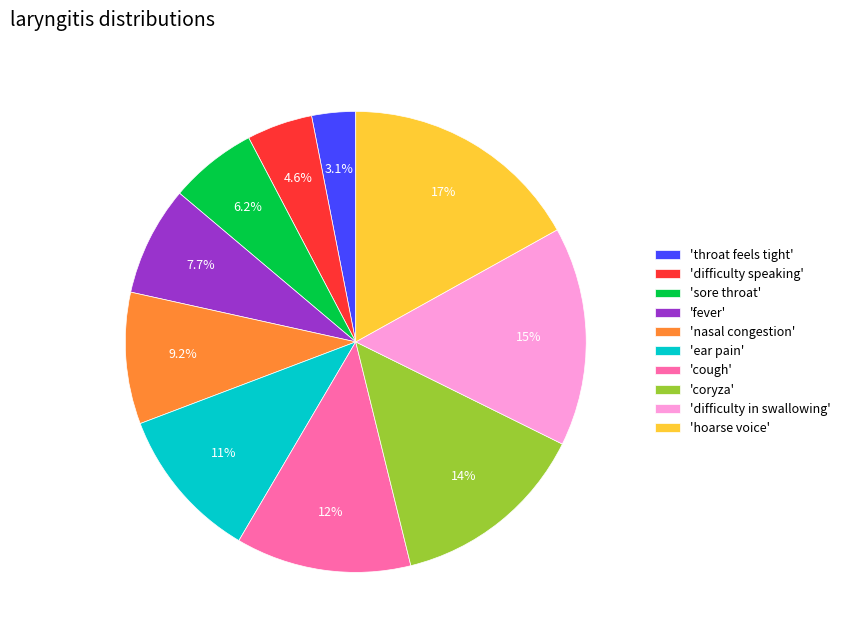

What percentage is NOT represented by 'coryza'?

86.2%